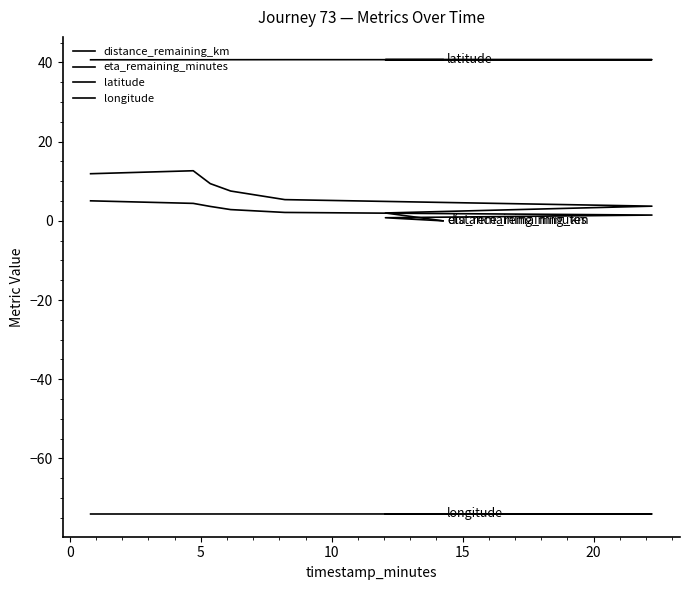

How many lines are shown in the chart?

4